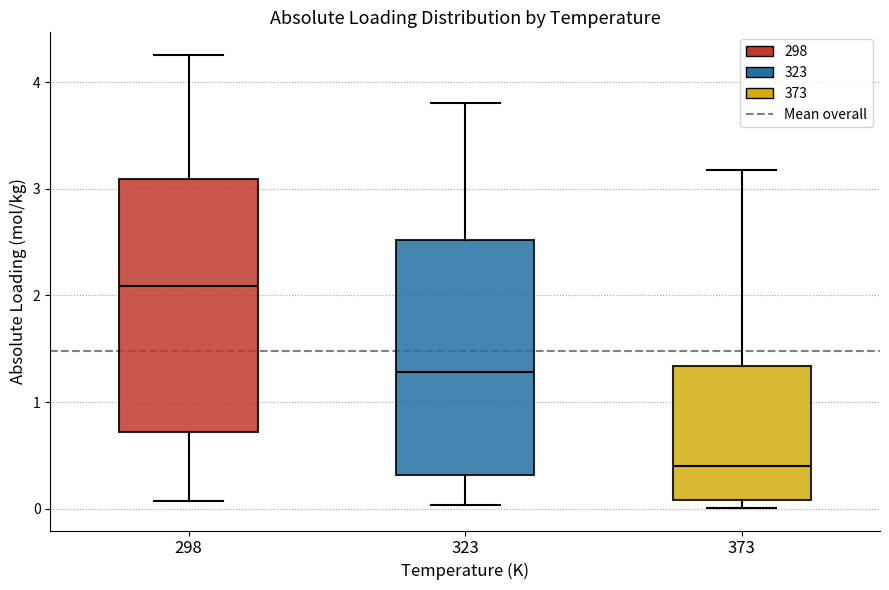

Which box is the tallest, from its lower edge to its upper edge?

298